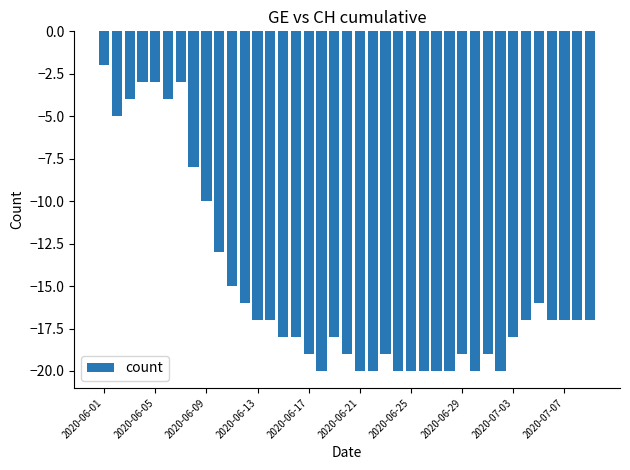

What is the sum of all values?

-588